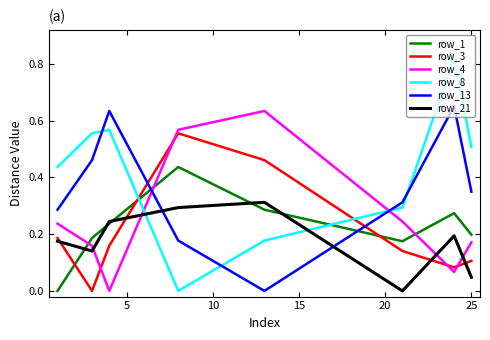

At how many categories does at least one series exceed 0?

8